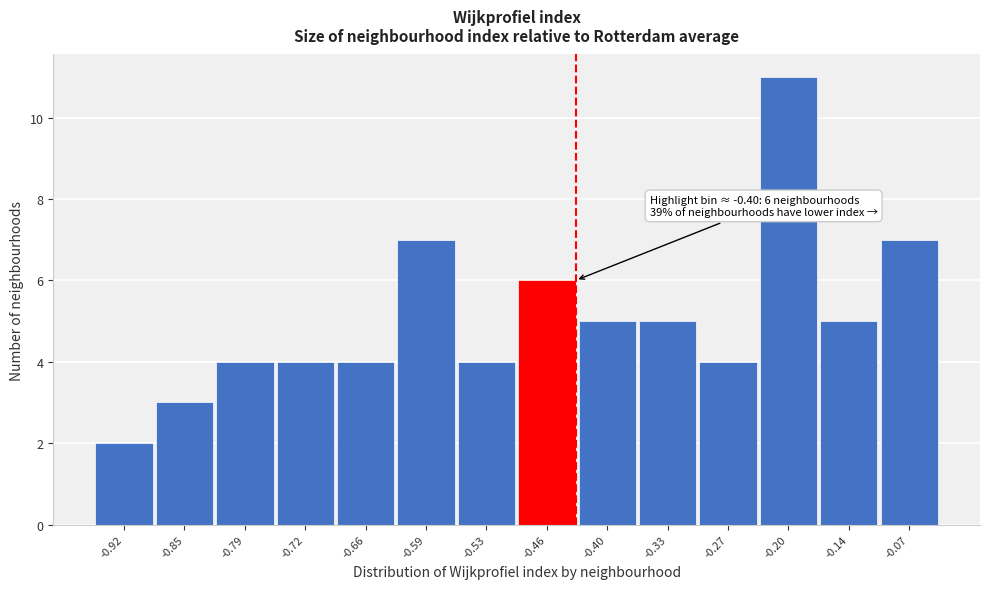

Reading left to right, transcribe all the data shown in this chart.

2	3	4	4	4	7	4	6	5	5	4	11	5	7